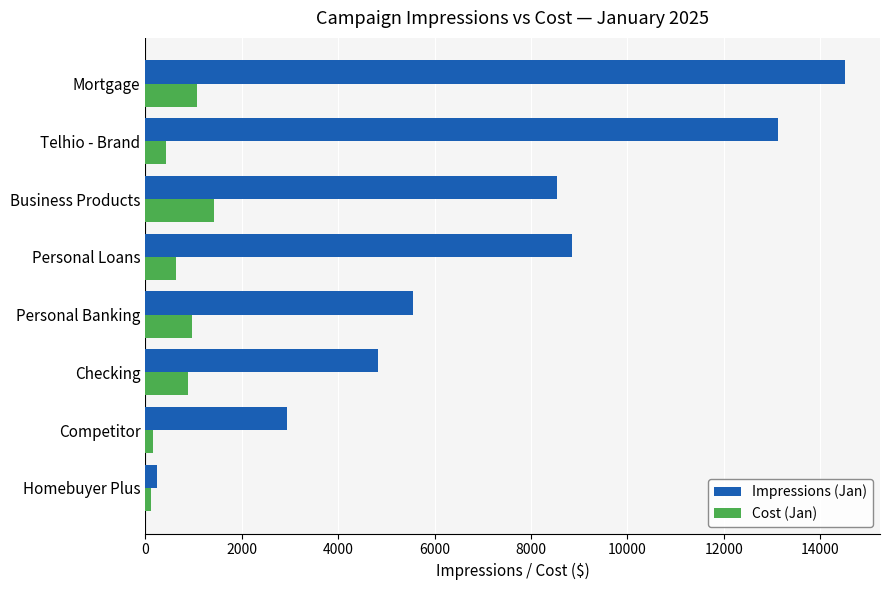

What is the total value across all series at Mortgage?

15591.1